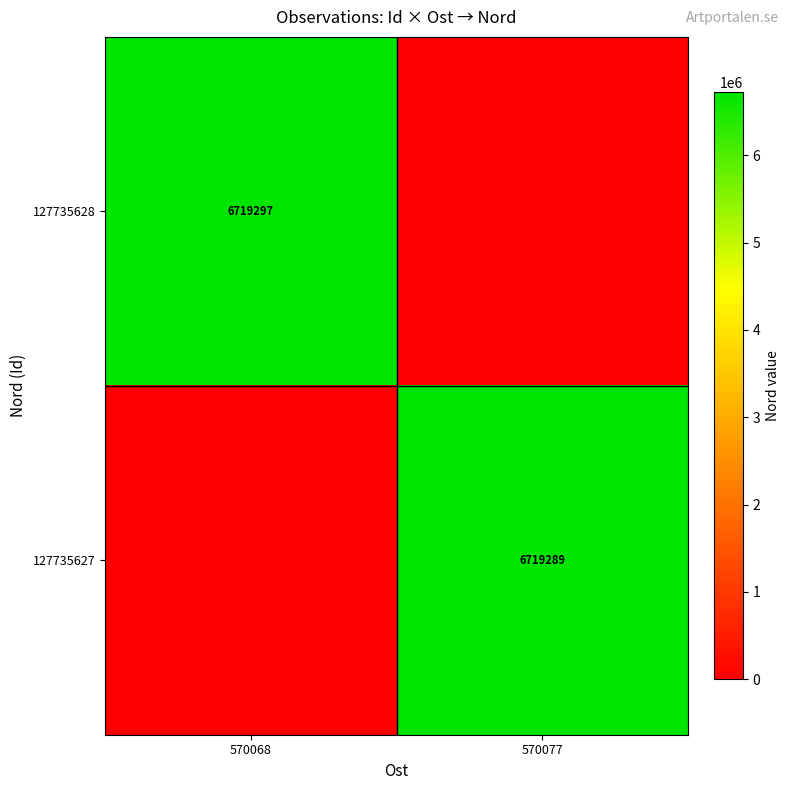

Is the value of 127735628 at 570068 greater than the value of 127735627 at 570077?

Yes